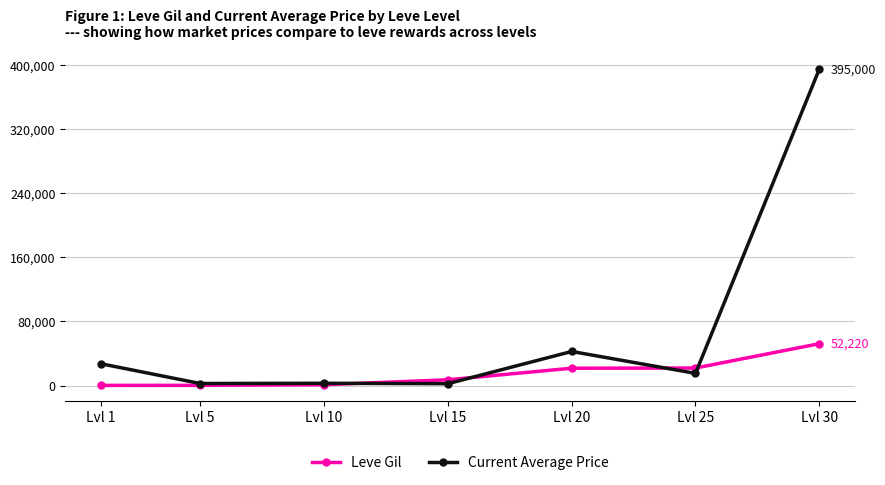

What is the minimum value for Leve Gil?

160